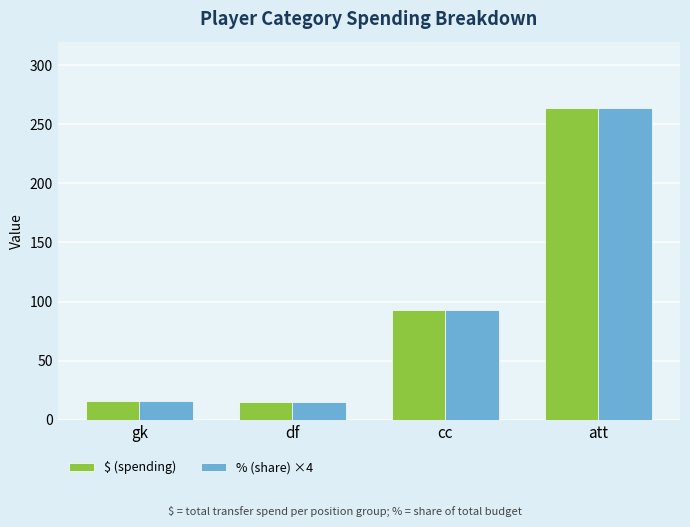

What is the label of the 1st bar from the left?

gk